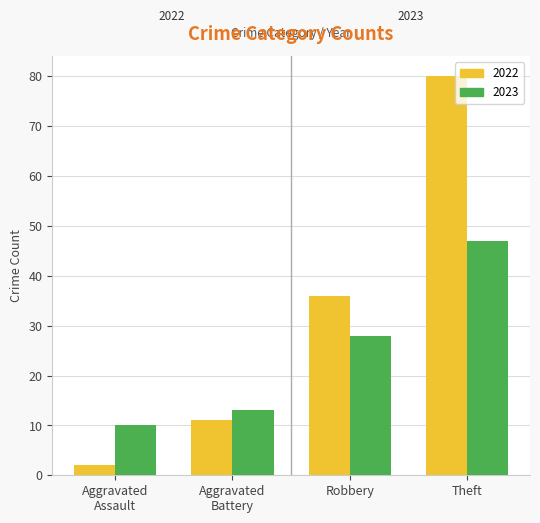

What position from the right is Theft?

1